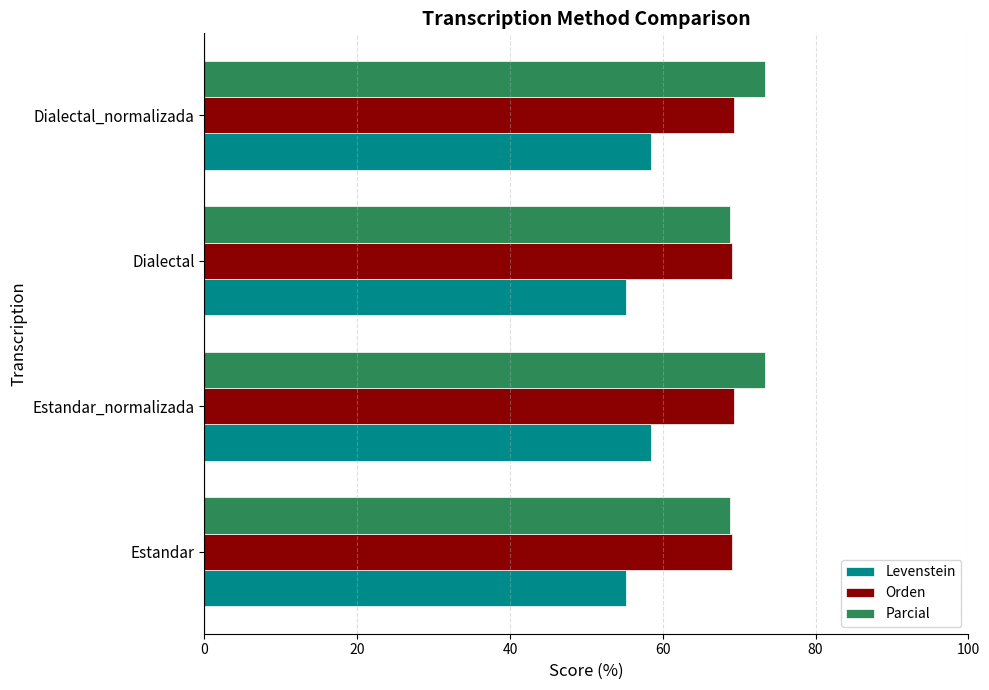

How many values in the Parcial series are below 73?

2